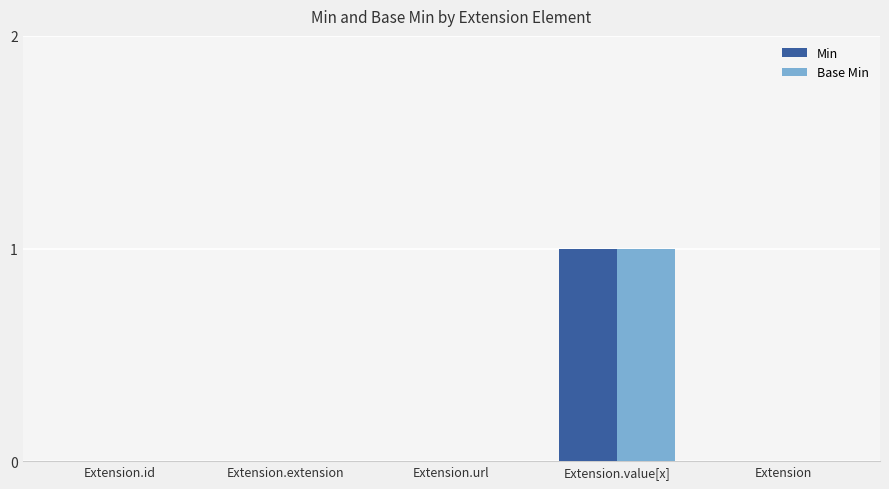

True or false: Base Min has a value of 1 at Extension.value[x].

True